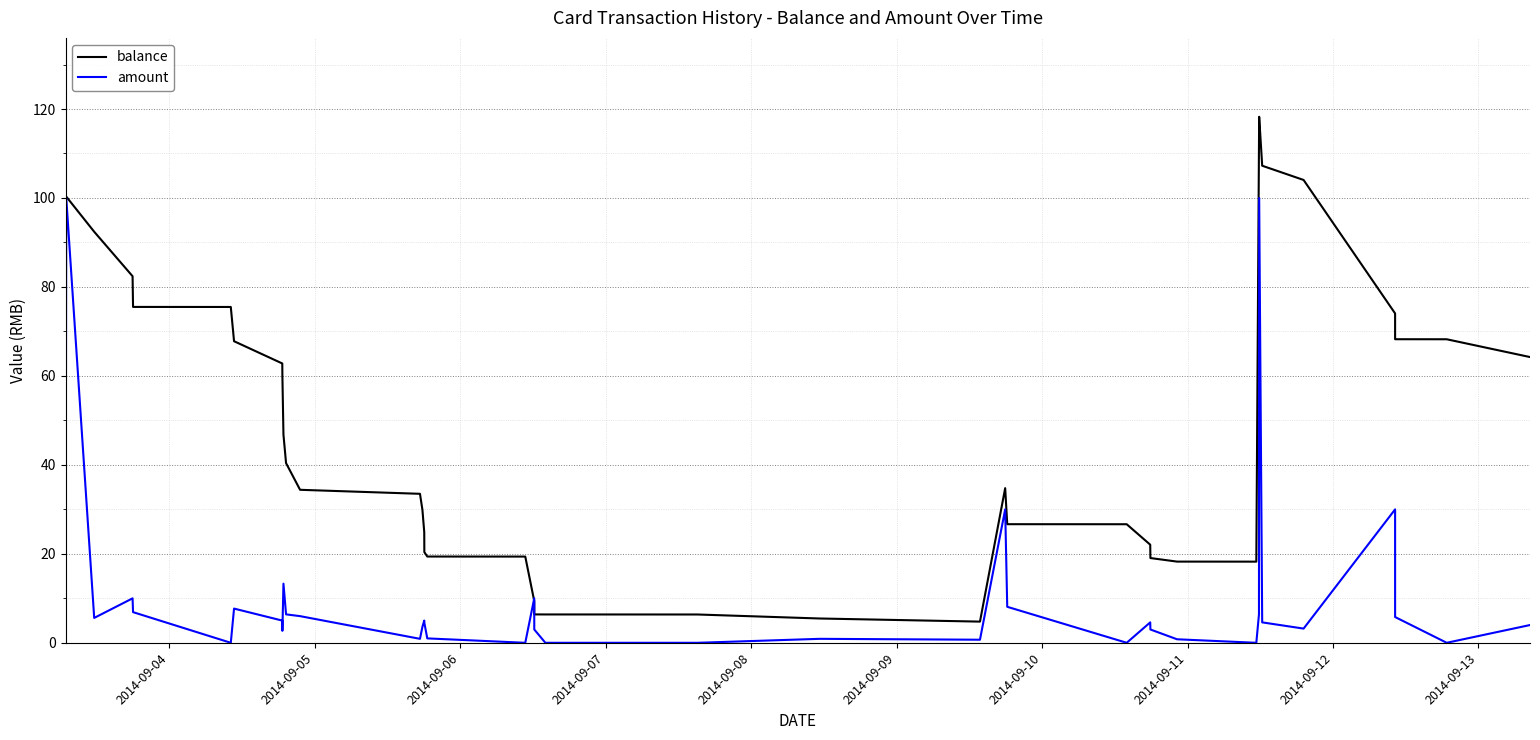

List the series in order of their overall mean, highest first.

balance, amount